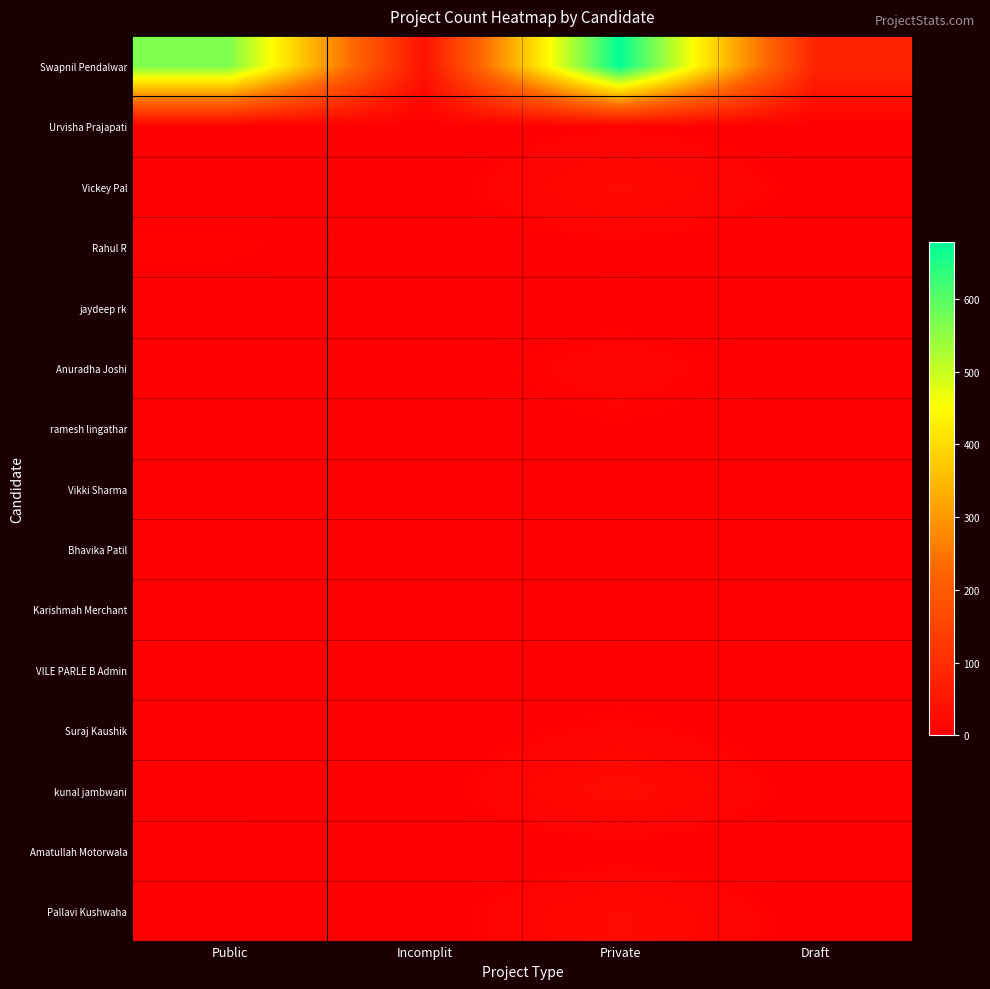

What is the difference between the highest and lowest values at Incomplit?

40